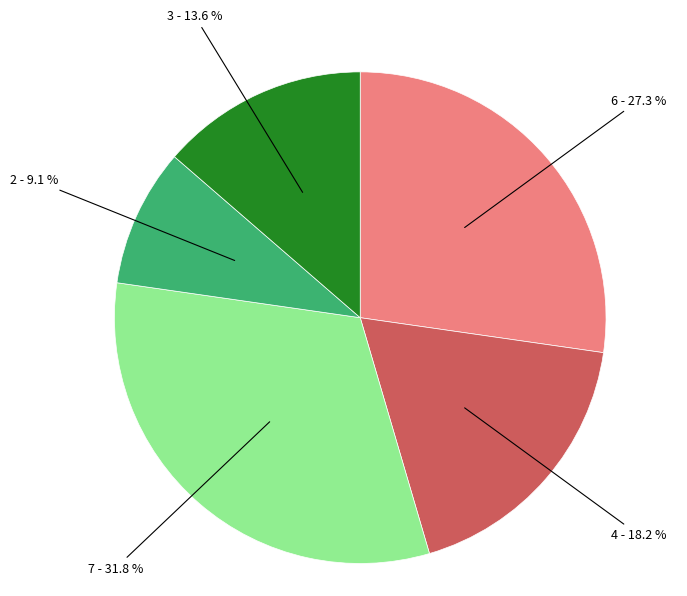

How many segments does this pie chart have?

5